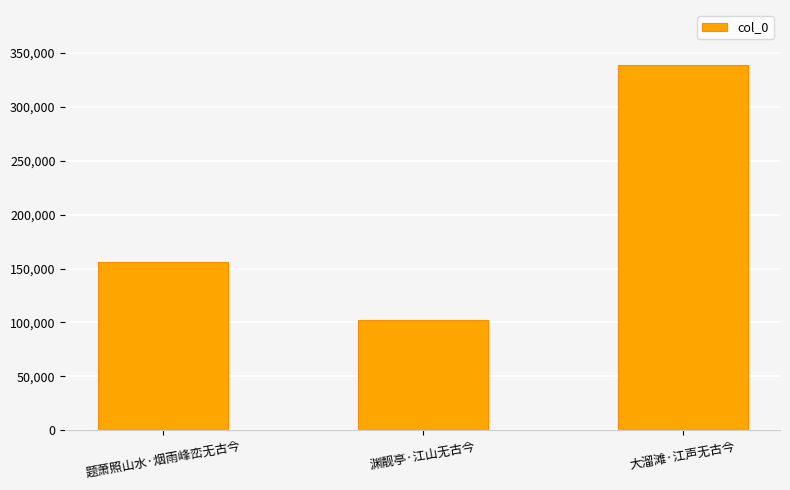

What is the minimum value shown in the chart?

102107